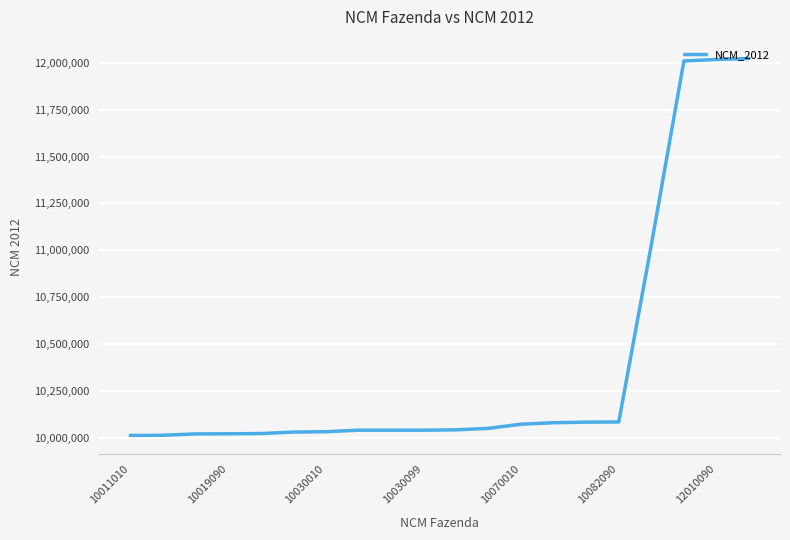

What is the smallest value displayed?

10011100